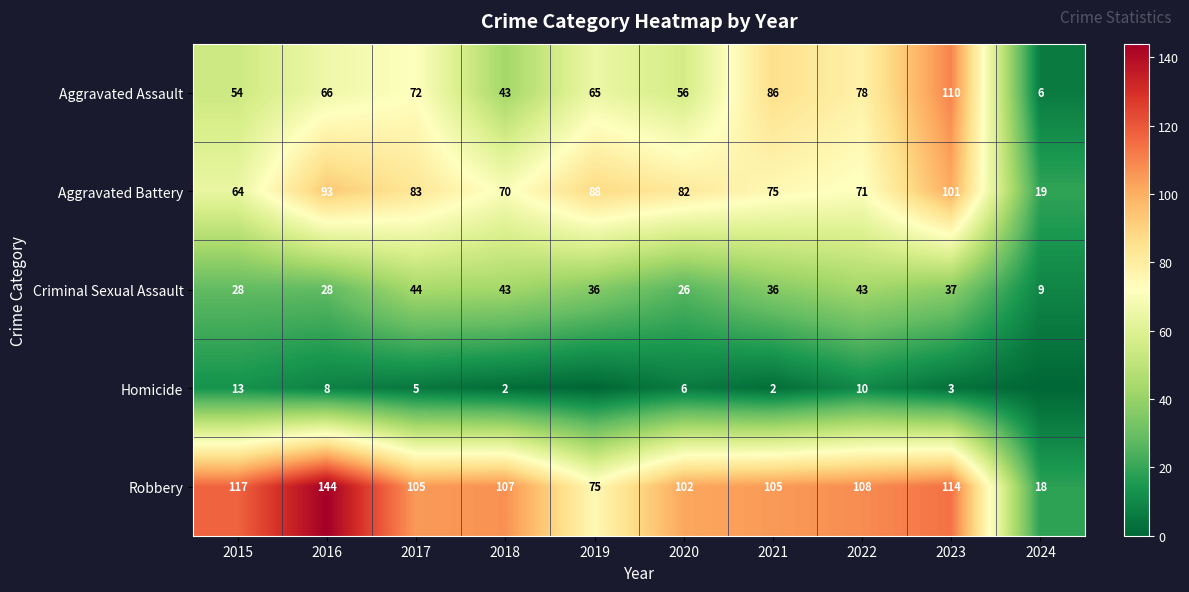

Between 2024 and 2017, which is larger?

2017